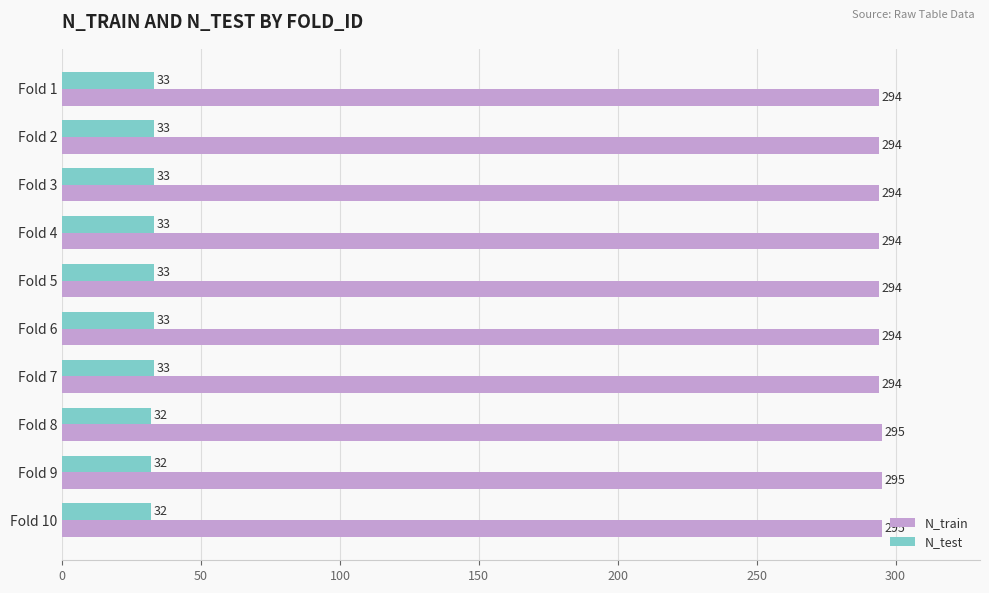

What is the highest value of the N_test series?

33